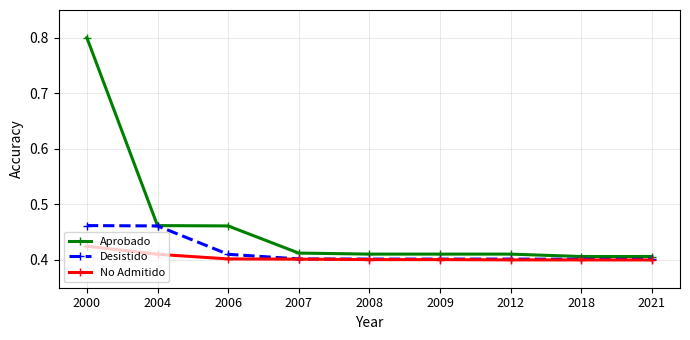

How many categories are shown in the chart?

9